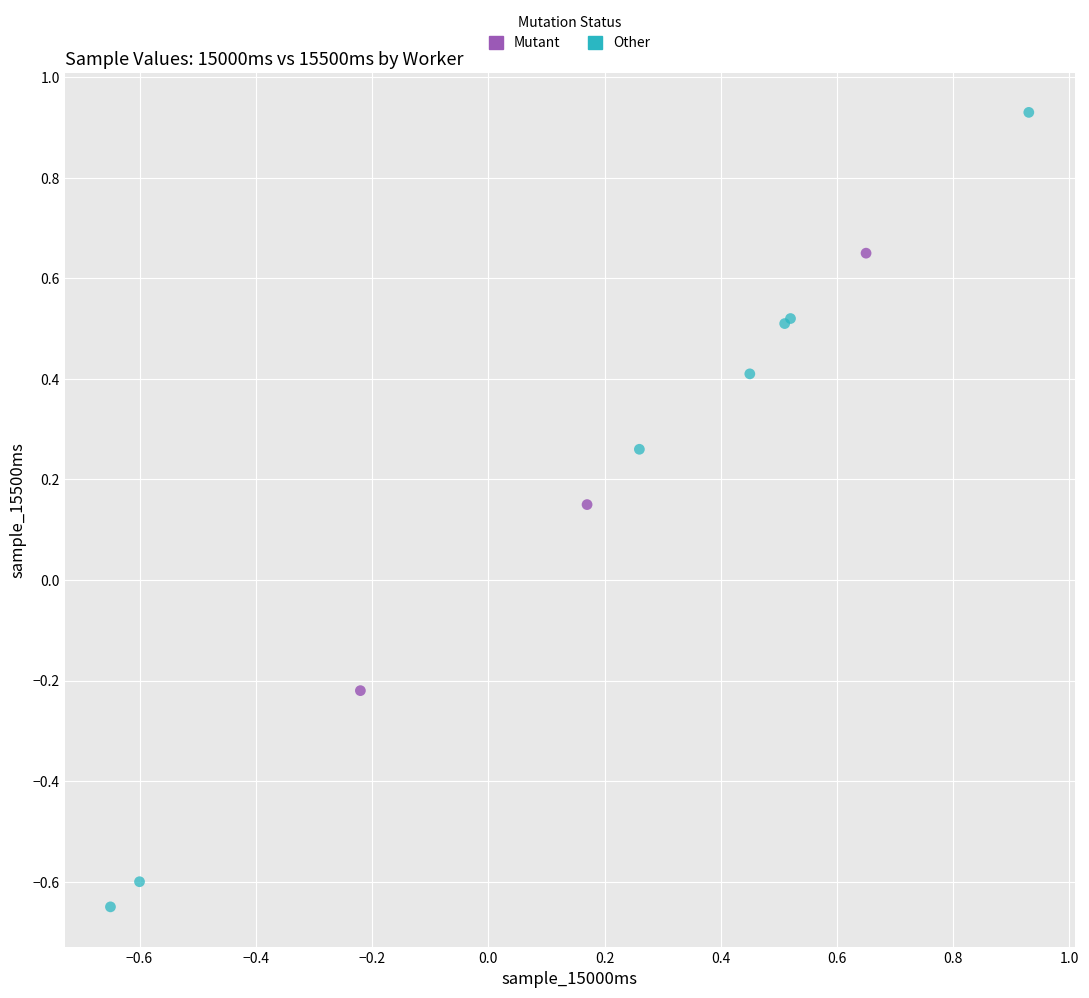

Which series has the largest Y range (max minus min)?

Other